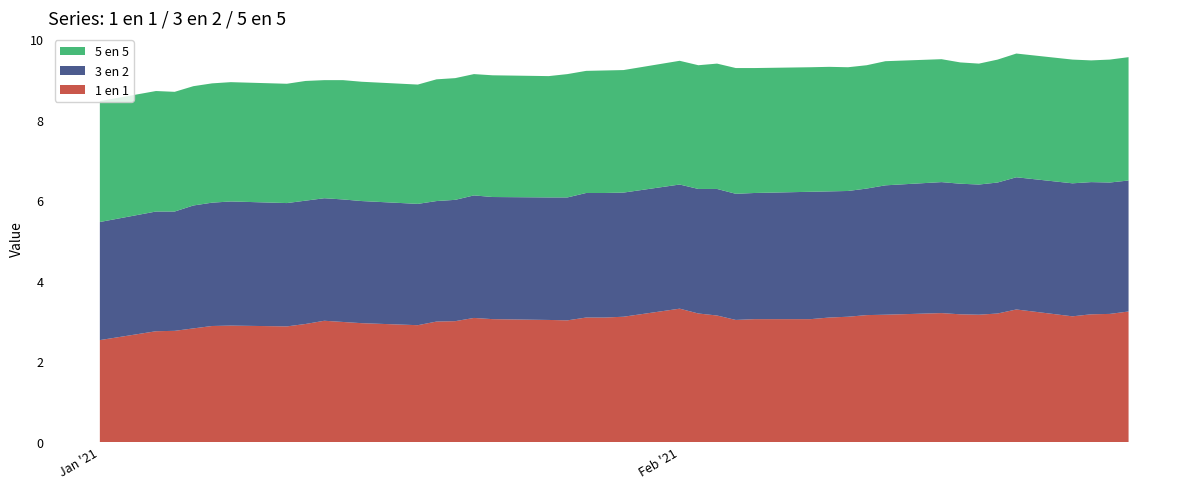

Reading left to right, what are all the values shown in this chart?

1 en 1: 2.5	2.8	2.8	2.8	2.9	2.9	2.9	2.9	3.0	3.0	3.0	2.9	3.0	3.0	3.1	3.0	3.0	3.0	3.1	3.1	3.1	3.3	3.2	3.1	3.0	3.0	3.0	3.1	3.1	3.1	3.2	3.2	3.2	3.2	3.2	3.3	3.1	3.2	3.2	3.2
3 en 2: 2.9	3.0	3.0	3.0	3.1	3.1	3.1	3.1	3.0	3.0	3.0	3.0	3.0	3.0	3.0	3.0	3.0	3.0	3.1	3.1	3.1	3.1	3.1	3.1	3.1	3.1	3.2	3.1	3.1	3.1	3.2	3.2	3.2	3.2	3.2	3.3	3.3	3.3	3.3	3.2
5 en 5: 3.0	3.0	3.0	3.0	3.0	3.0	3.0	3.0	2.9	3.0	3.0	3.0	3.0	3.0	3.0	3.0	3.0	3.1	3.0	3.0	3.0	3.1	3.1	3.1	3.1	3.1	3.1	3.1	3.1	3.1	3.1	3.0	3.0	3.0	3.0	3.1	3.1	3.0	3.0	3.1